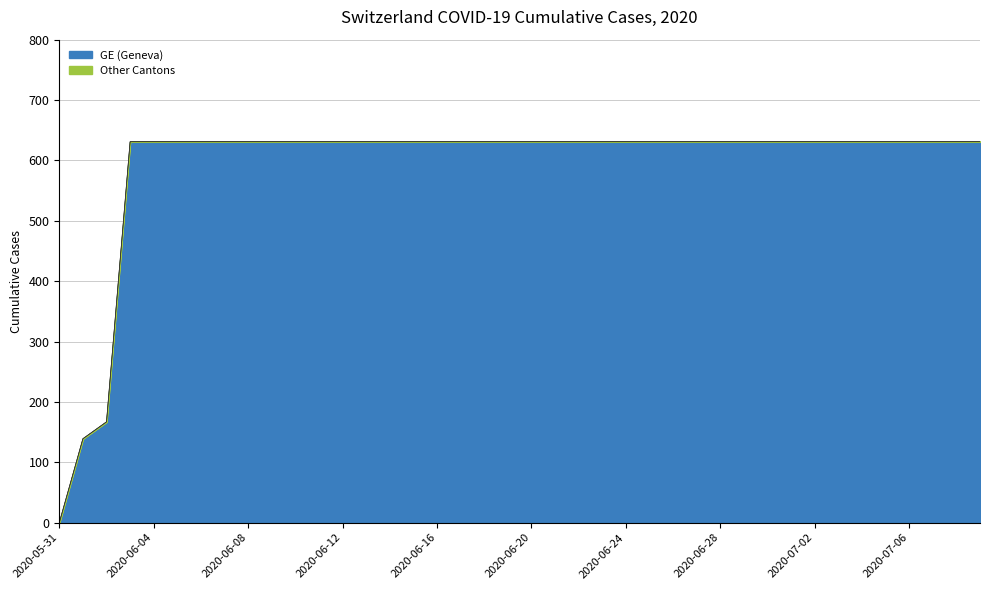

Does the chart have visible grid lines?

Yes